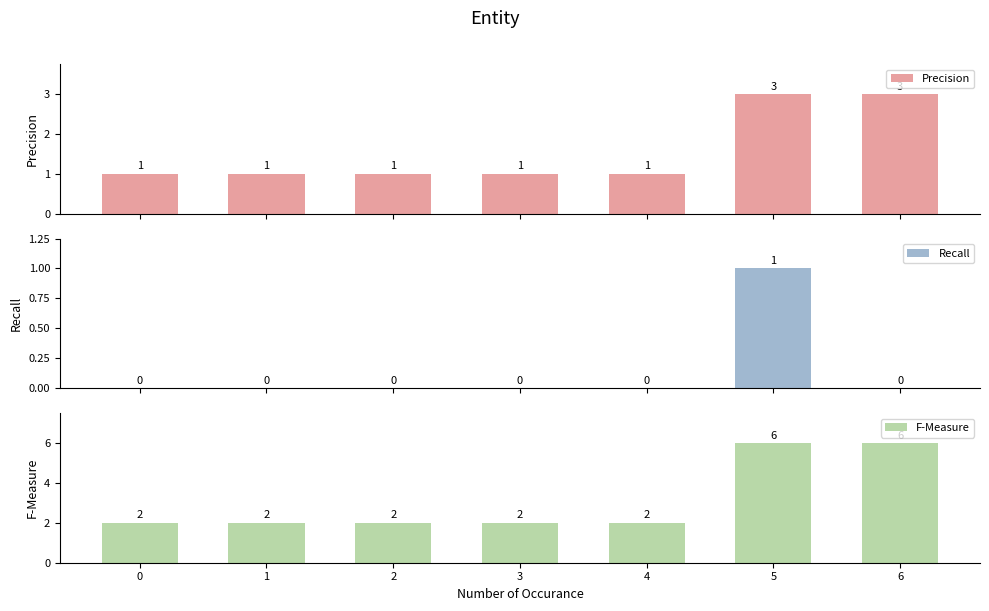

List the series in order of their overall mean, highest first.

F-Measure, Precision, Recall